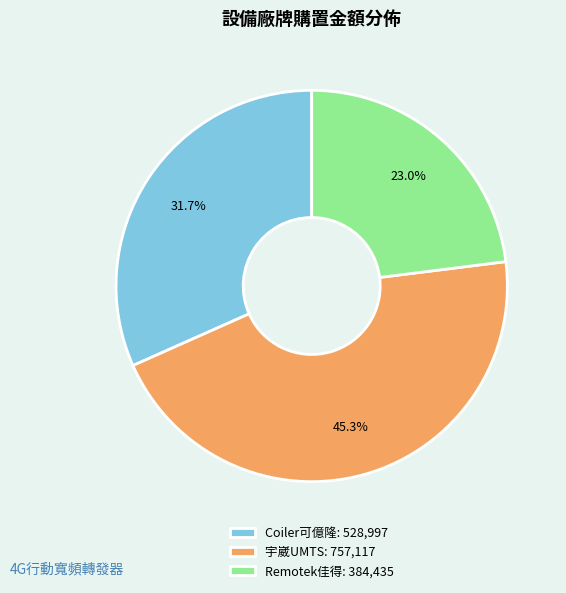

What is the total percentage of 宇崴UMTS: 757,117 and Coiler可億隆: 528,997?

77.0%